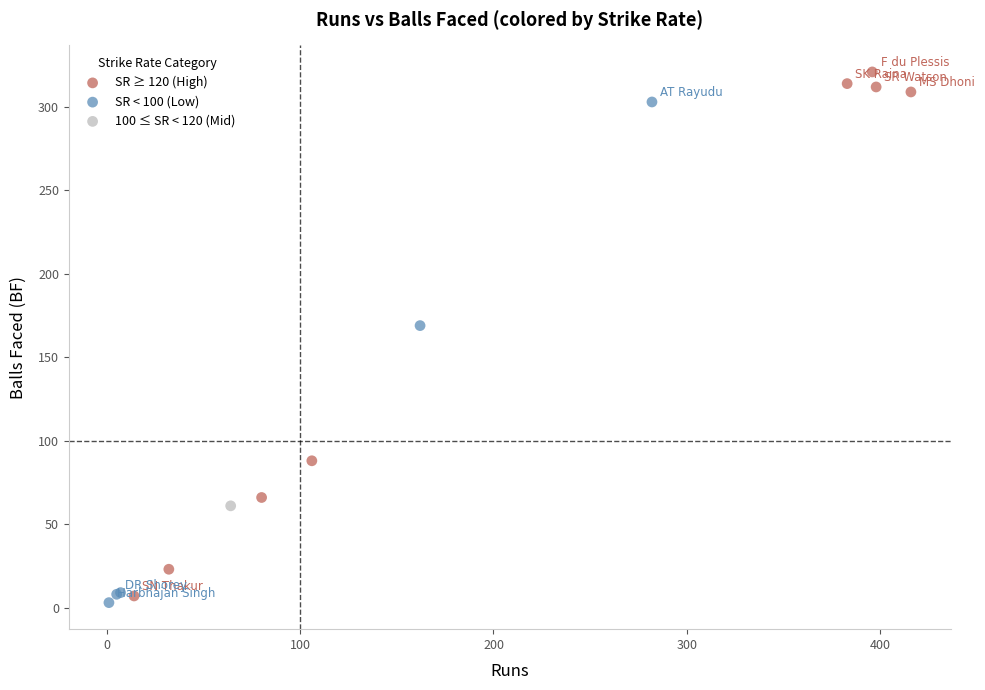

What are all the series names shown in the legend?

SR ≥ 120 (High), SR < 100 (Low), 100 ≤ SR < 120 (Mid)